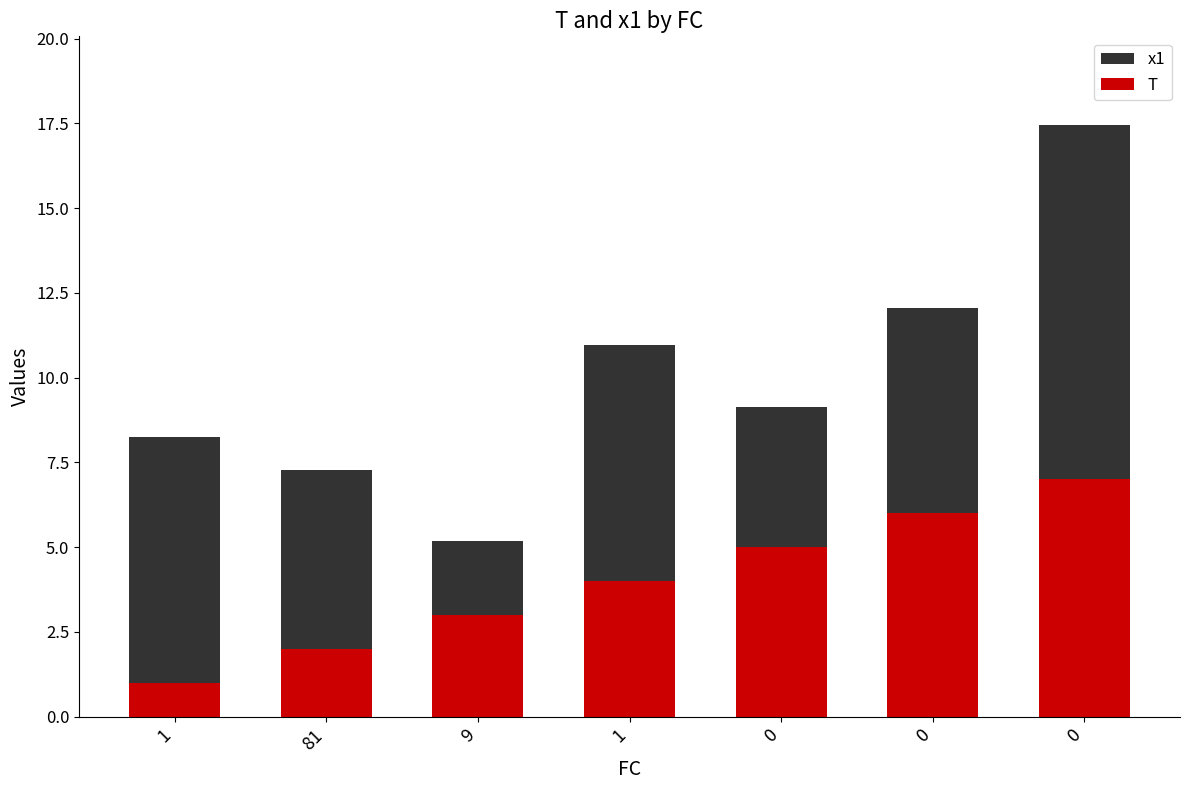

What is the average value of the T series?

4.0